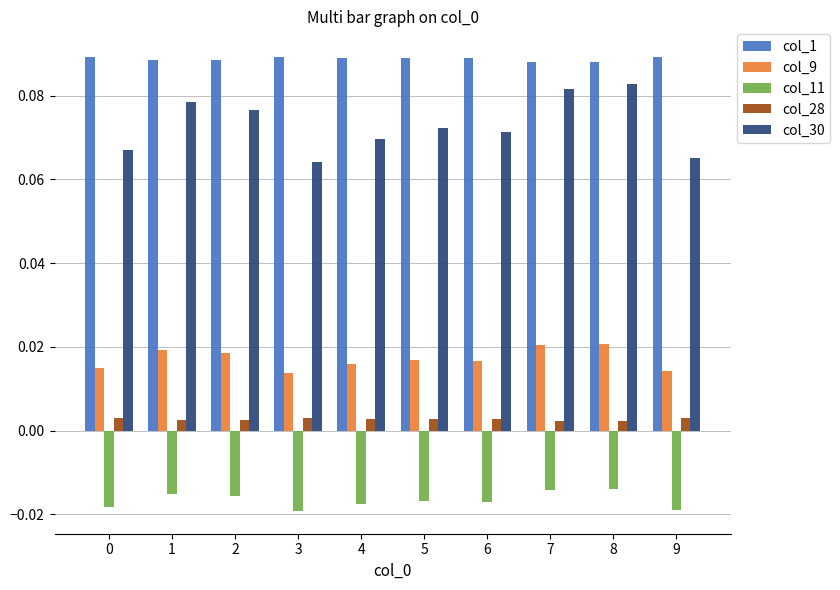

How many distinct data groups are displayed?

5